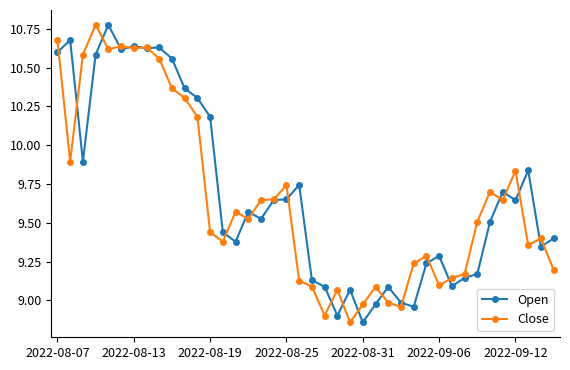

True or false: Close has more than 1 points higher than both neighbors.

True